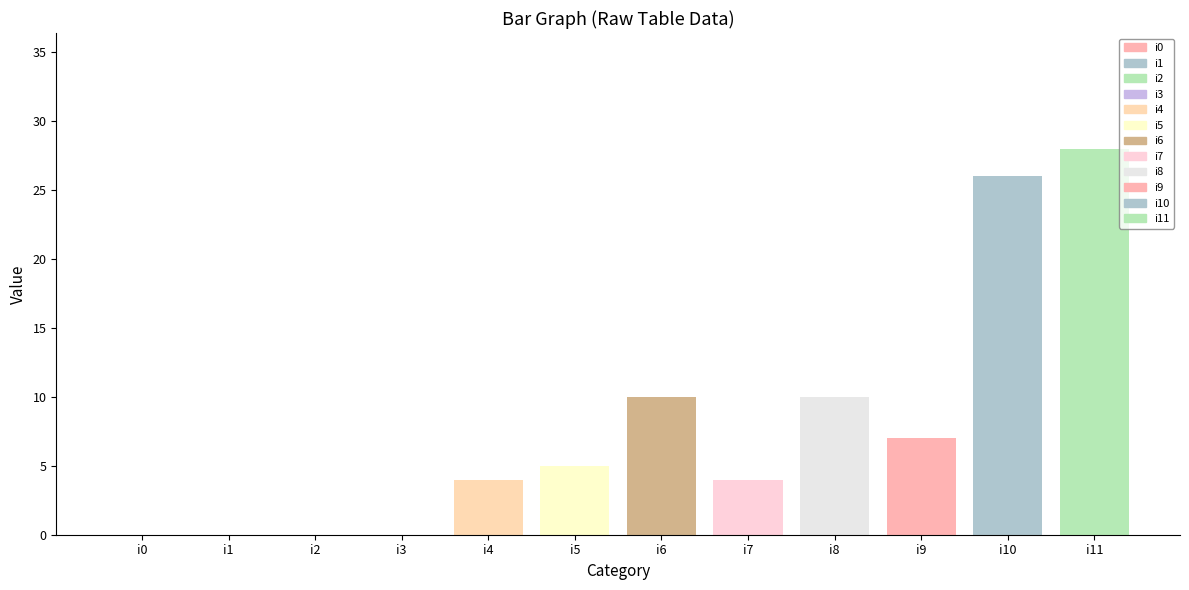

Between i7 and i2, which is larger?

i7